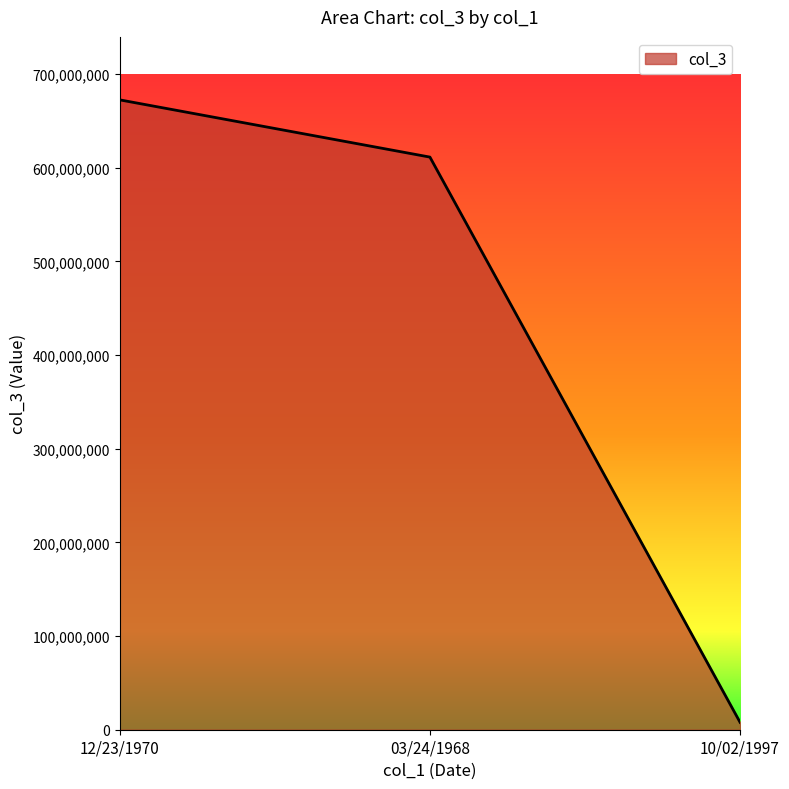

Where is the data nearest to the value 340104551?

03/24/1968